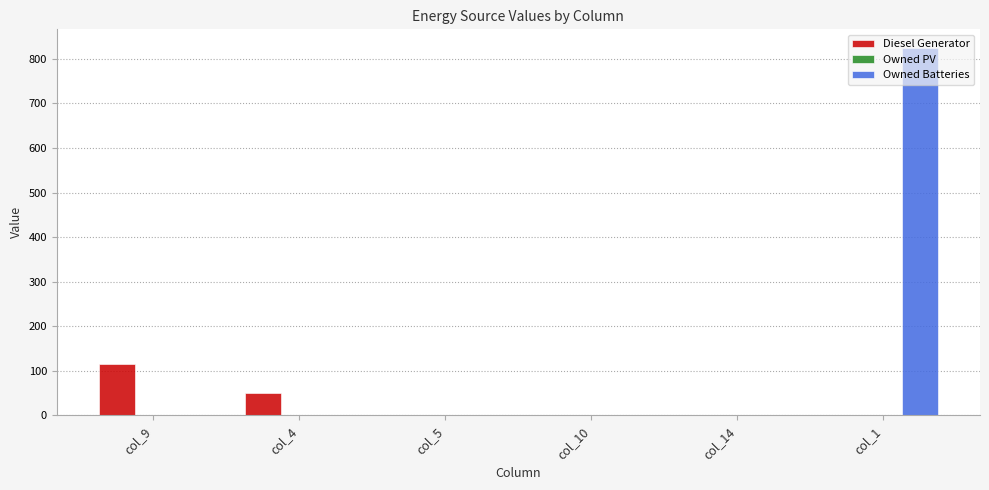

What is the sum of all Owned Batteries values?

825